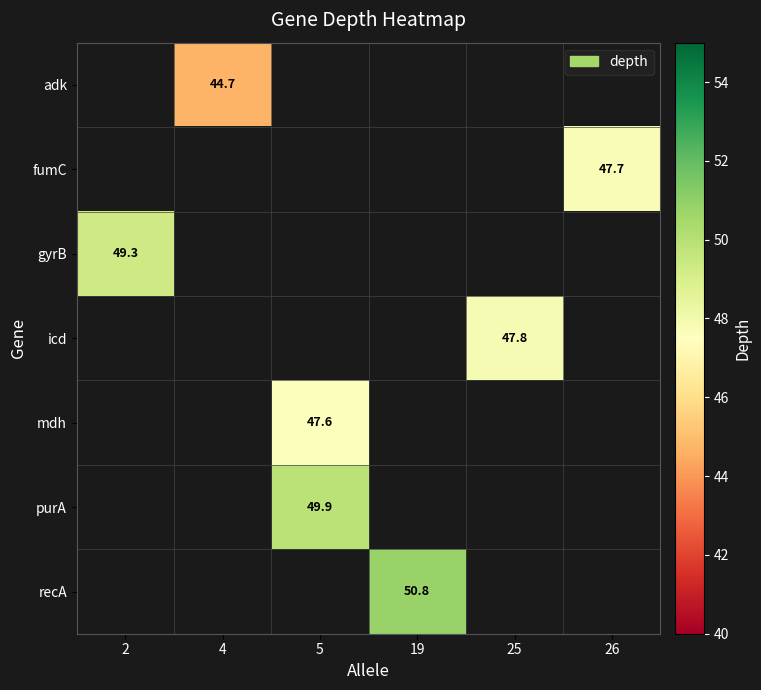

What is the smallest value displayed?

44.7